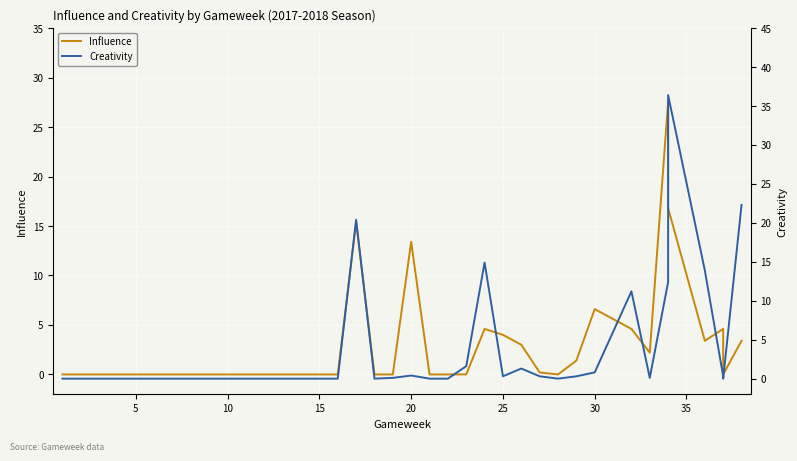

Count the number of categories in the chart.

38